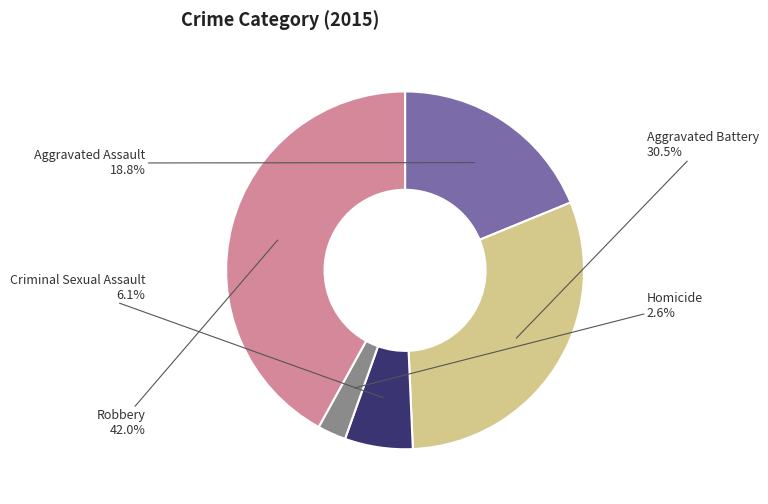

Which category has the biggest portion of the pie?

Robbery